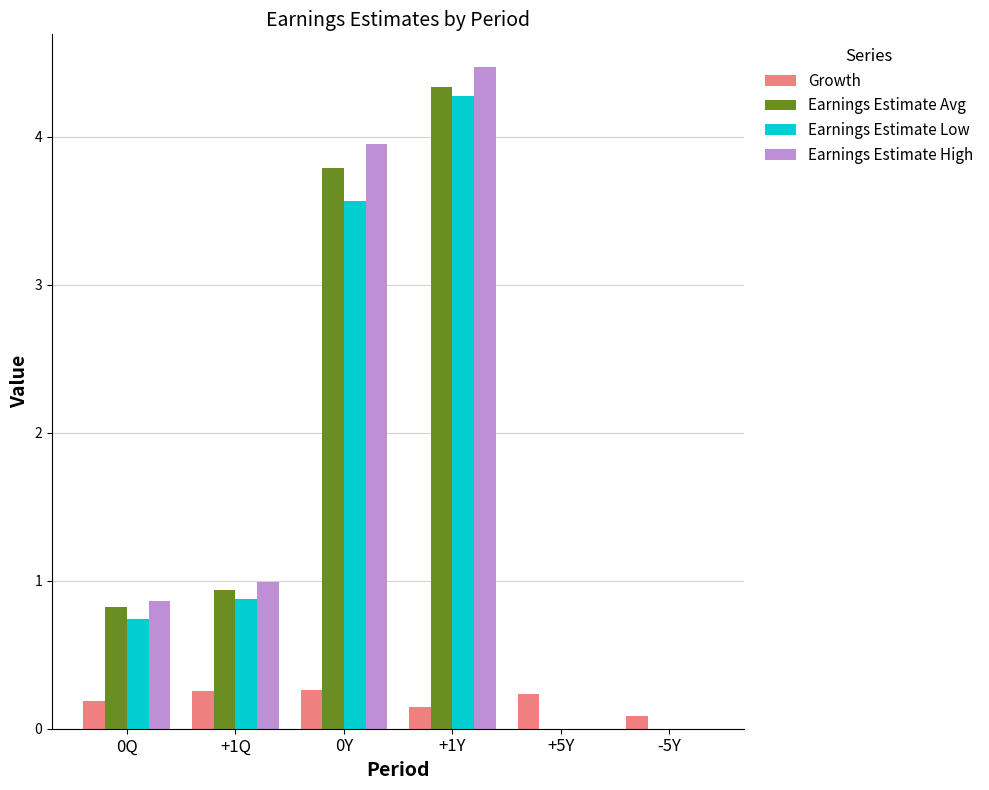

Is it true that Earnings Estimate High equals 0.0 at +5Y?

True